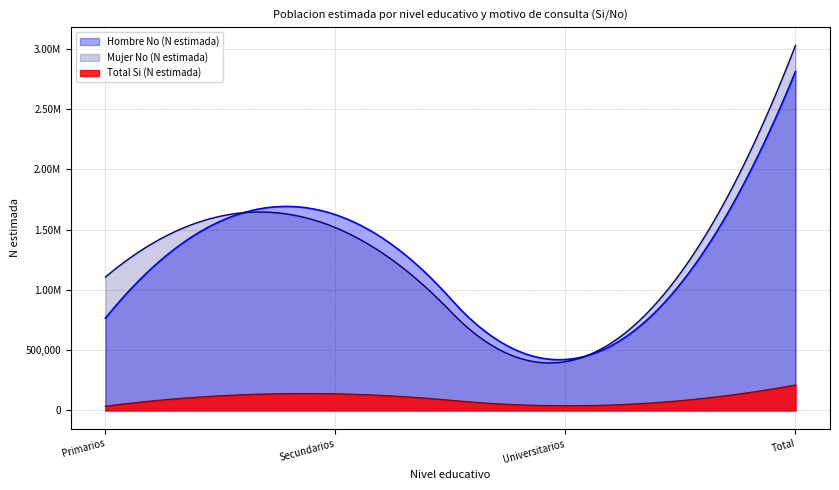

What are all the series names shown in the legend?

Hombre No (N estimada), Mujer No (N estimada), Total Si (N estimada)